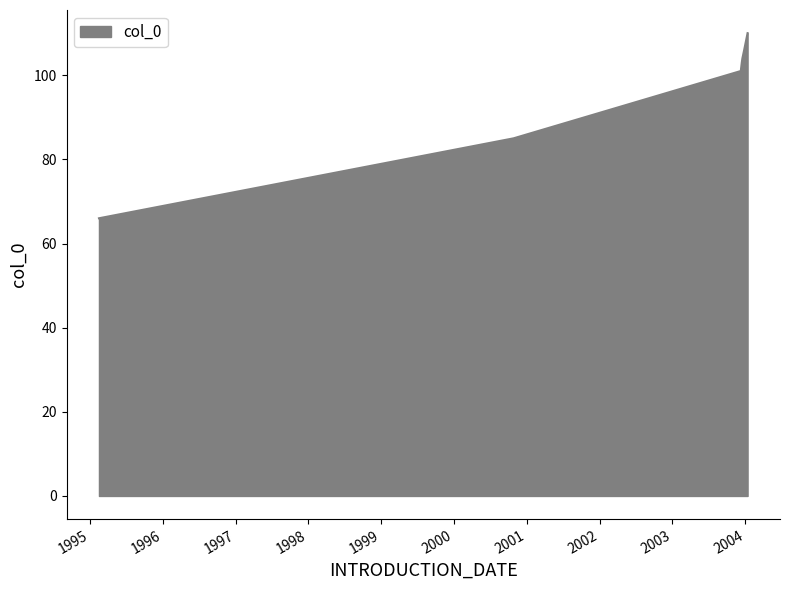

What is the difference between the maximum and minimum values?

44